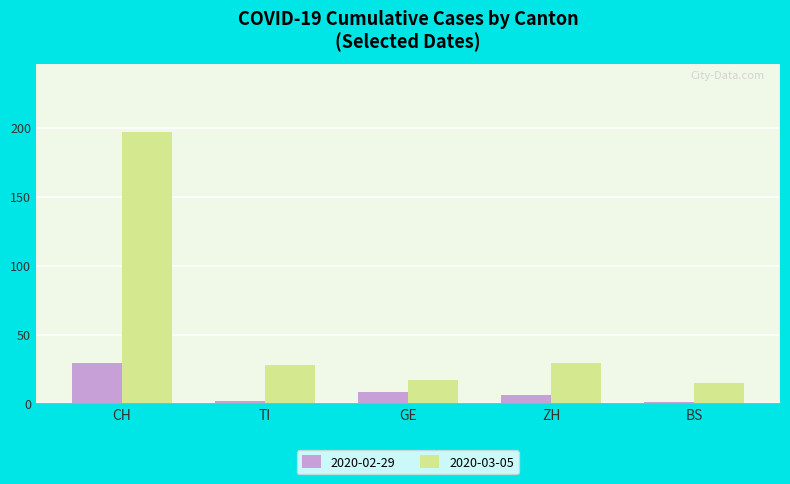

Which series has the largest range (max minus min)?

2020-03-05